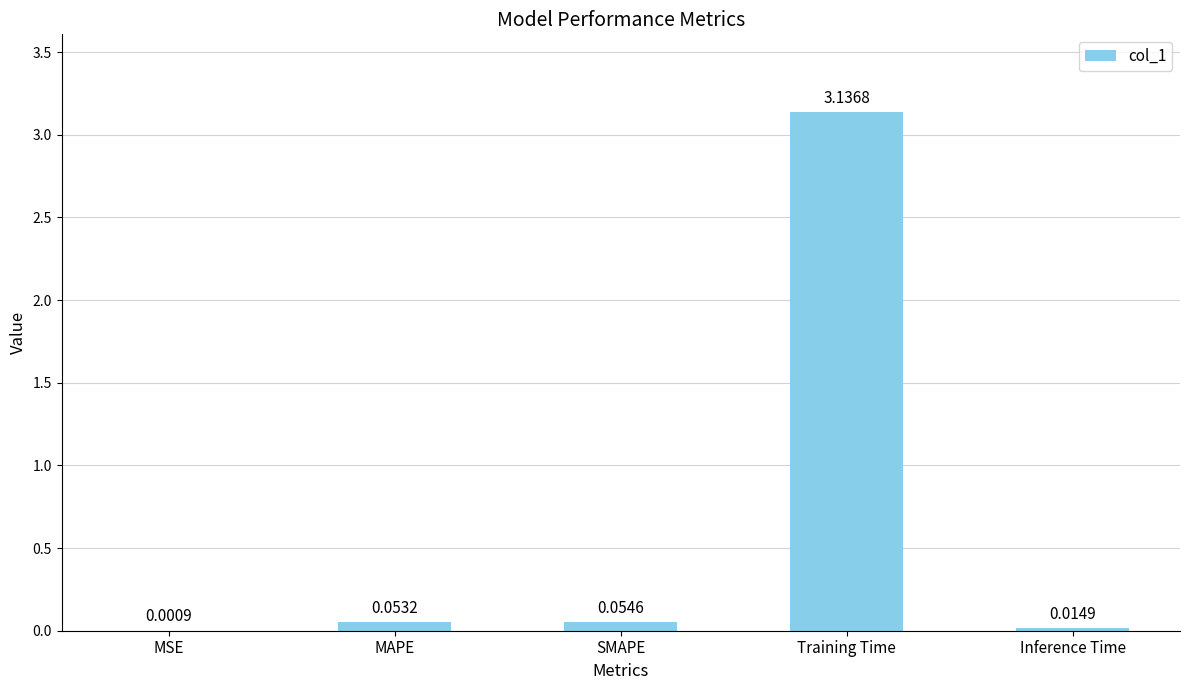

What is the change in value from SMAPE to Training Time?

+3.1